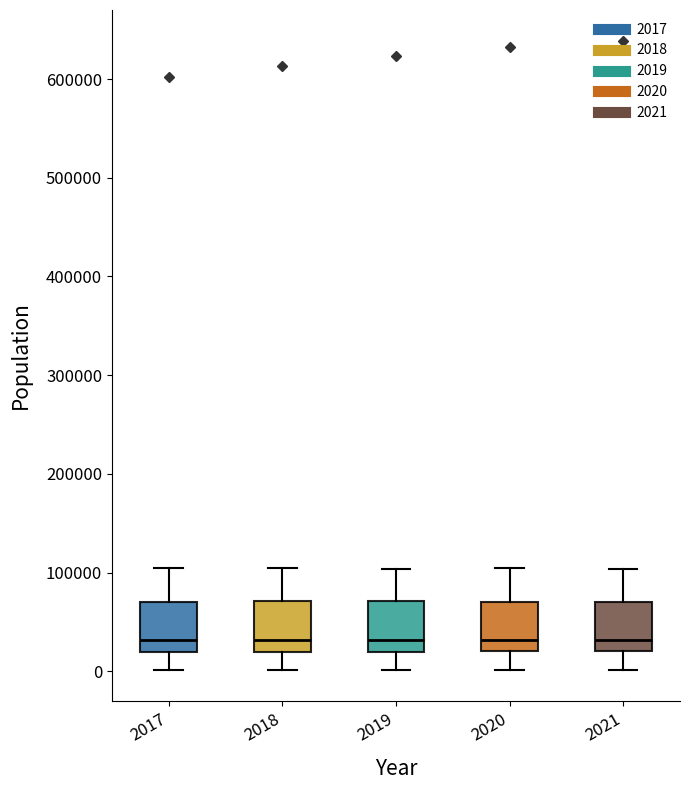

Reading left to right, read every box against the y-axis: the position of its median line, the range the box covers, and the ends of its whiskers. The values are not printed on the chart, so give them approximately, as read against the axis.

2017: median 30000, box 20000 to 70000, whiskers 0 to 110000
2018: median 30000, box 20000 to 70000, whiskers 0 to 100000
2019: median 30000, box 20000 to 70000, whiskers 0 to 100000
2020: median 30000, box 20000 to 70000, whiskers 0 to 100000
2021: median 30000, box 20000 to 70000, whiskers 0 to 100000